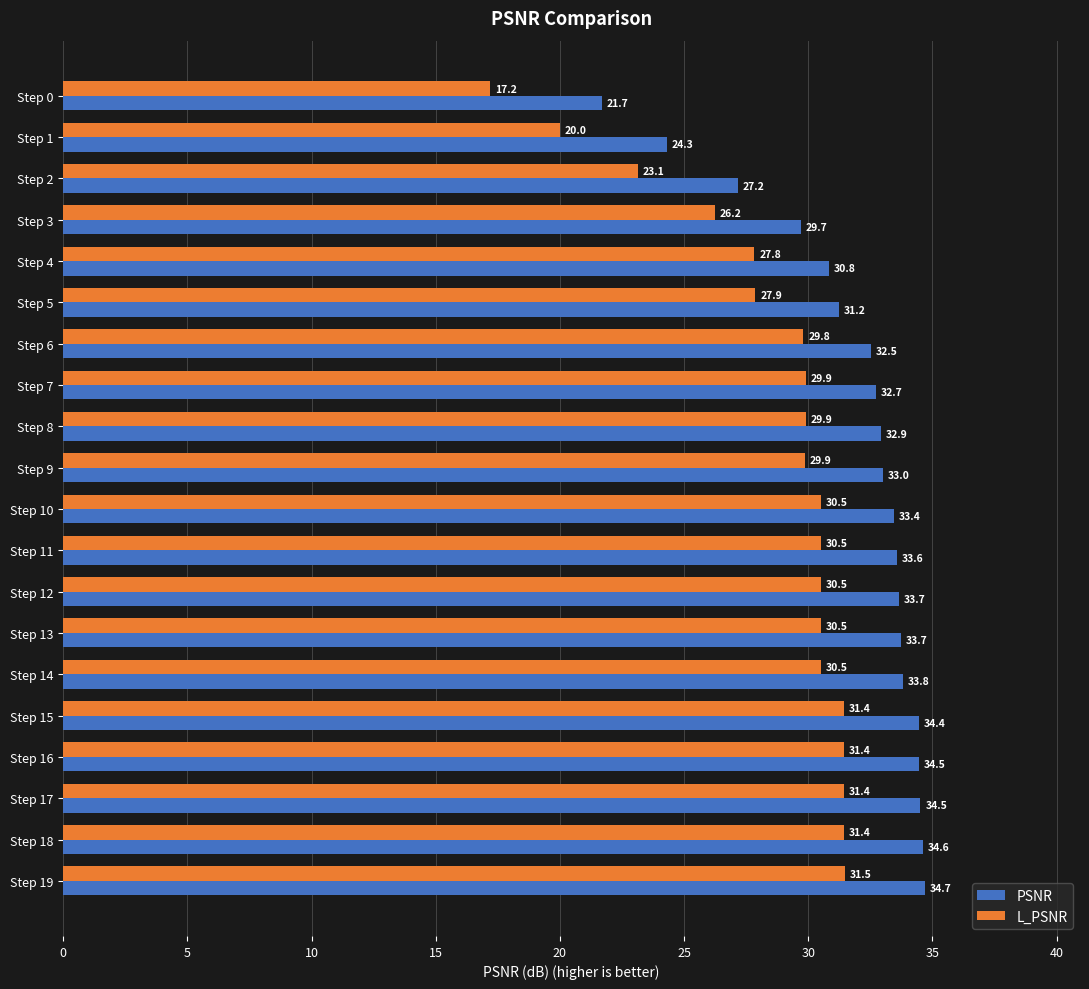

Which series has the largest total across all categories?

PSNR